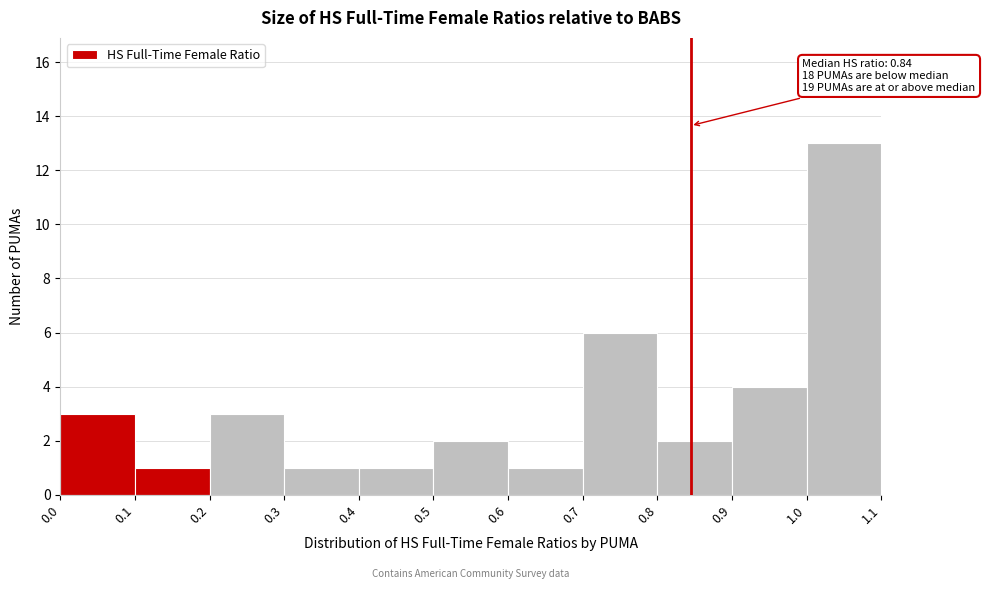

Which range on the x-axis has the tallest bar?

1.0 to 1.1